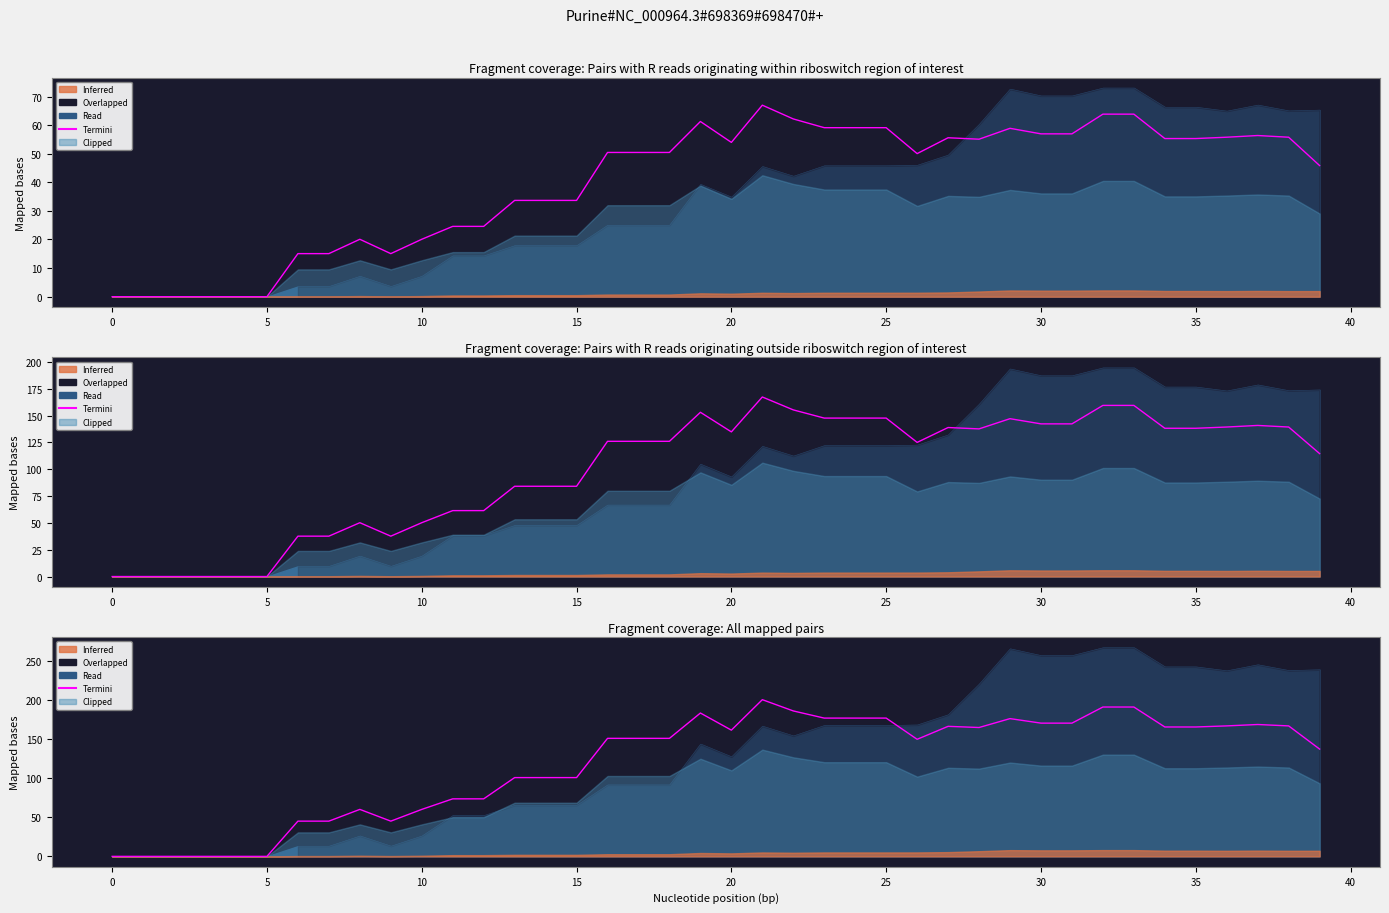

Reading right to left, what are all the values shown in this chart?

137.6	167.3	169.1	167.3	165.9	165.9	191.5	191.5	170.8	170.8	176.7	165.2	166.8	150.1	177.3	177.3	177.3	186.5	200.9	161.9	183.8	151.3	151.3	151.3	101.0	101.0	101.0	73.8	73.8	60.2	45.2	60.2	45.2	45.2	0.0	0.0	0.0	0.0	0.0	0.0